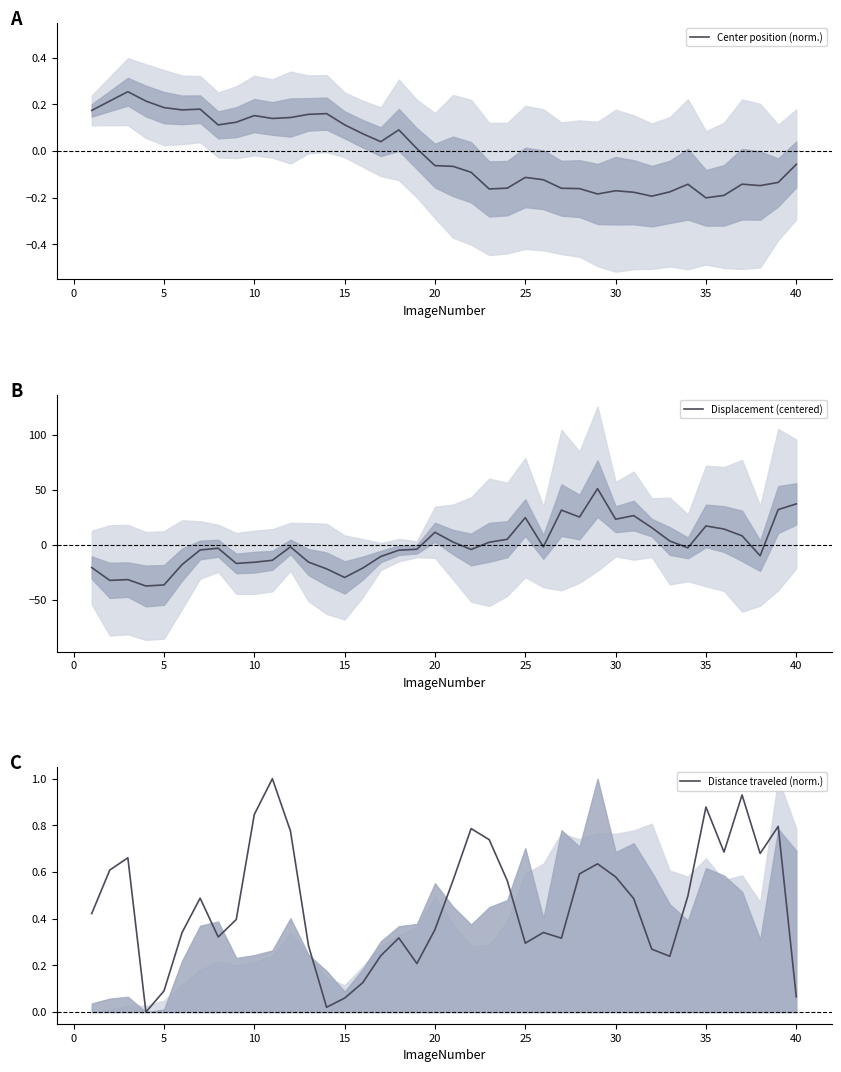

What is the minimum value for Displacement (centered)?

-37.1